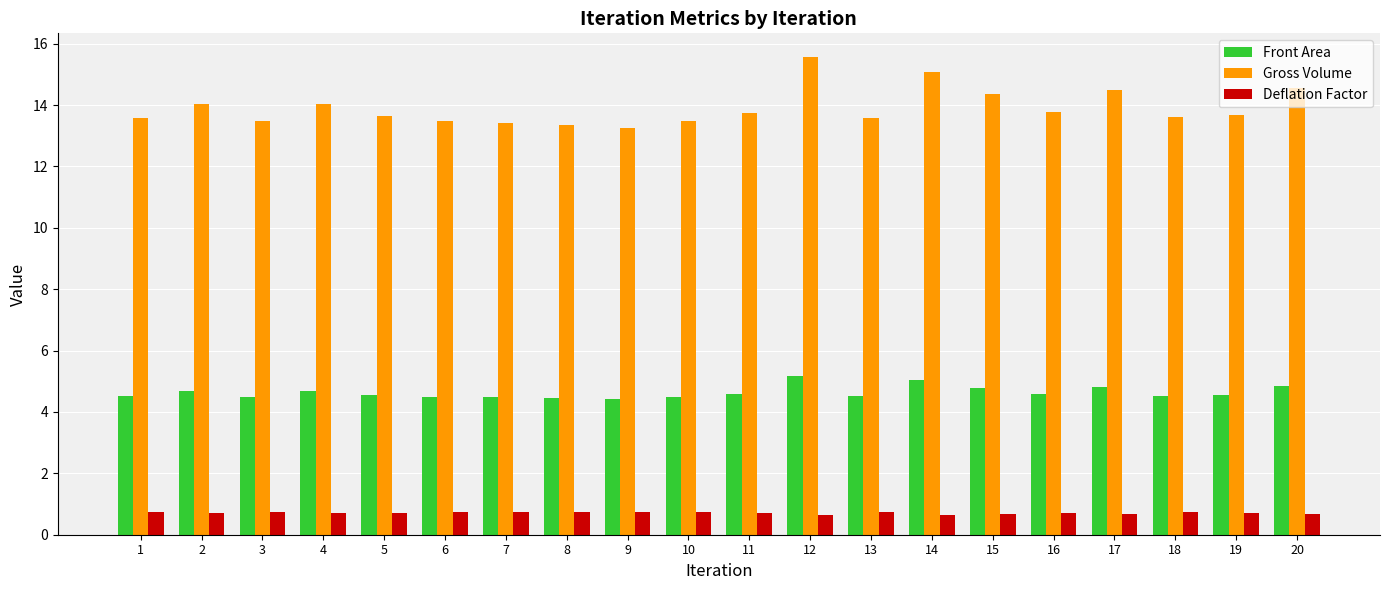

What is the sum of all Gross Volume values?

278.2